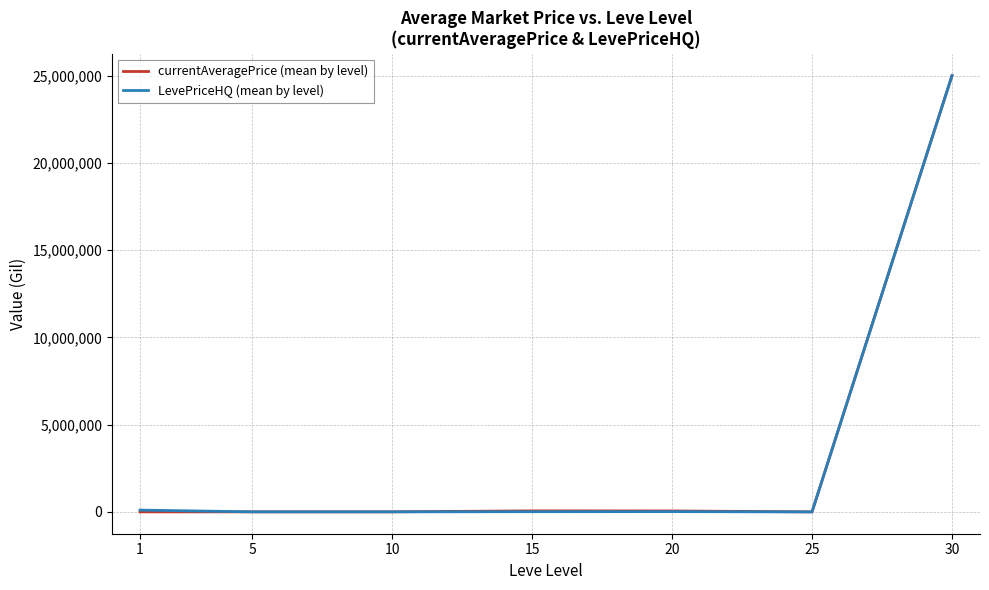

At which category is the sum across all series the highest?

30